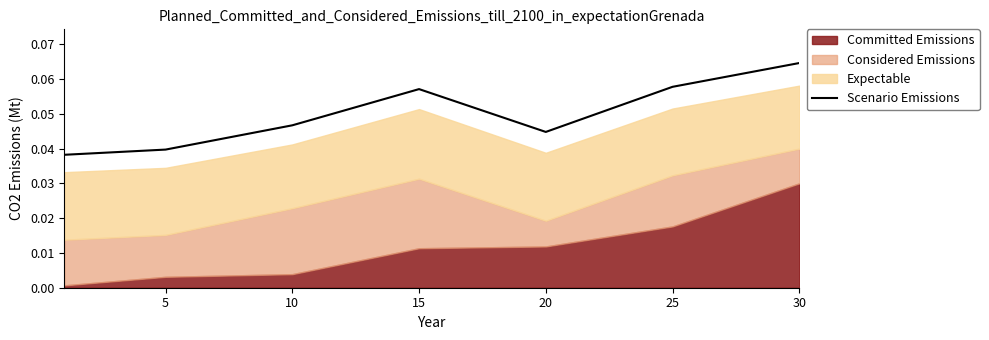

The value of Scenario Emissions at 25 is 0.0. True or false?

False